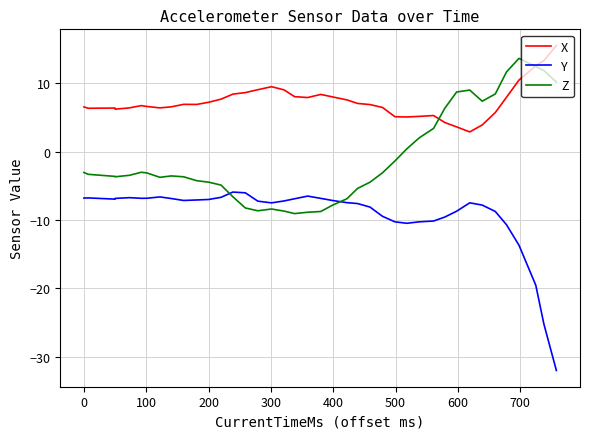

Which series has the largest range (max minus min)?

Y